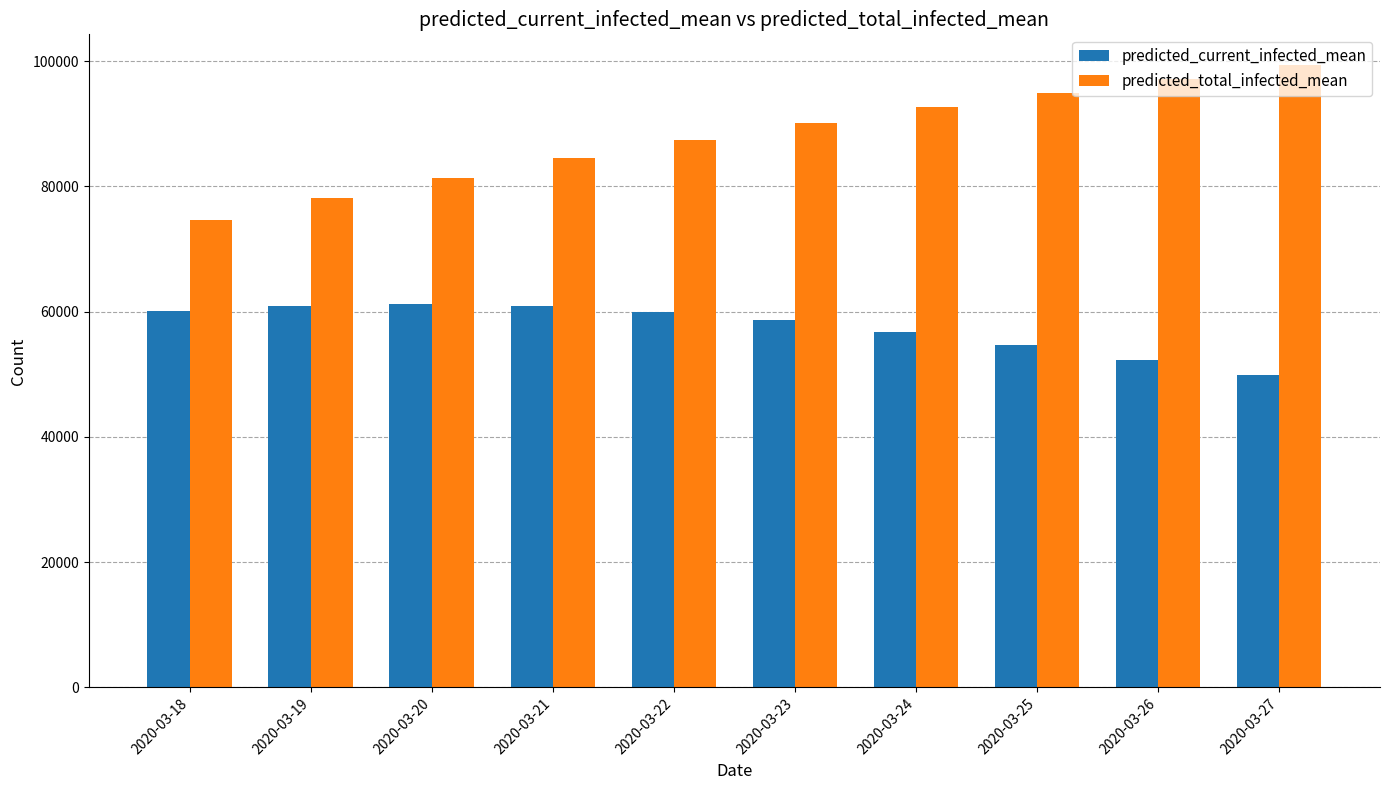

The value of predicted_total_infected_mean at 2020-03-26 is 97209. True or false?

True